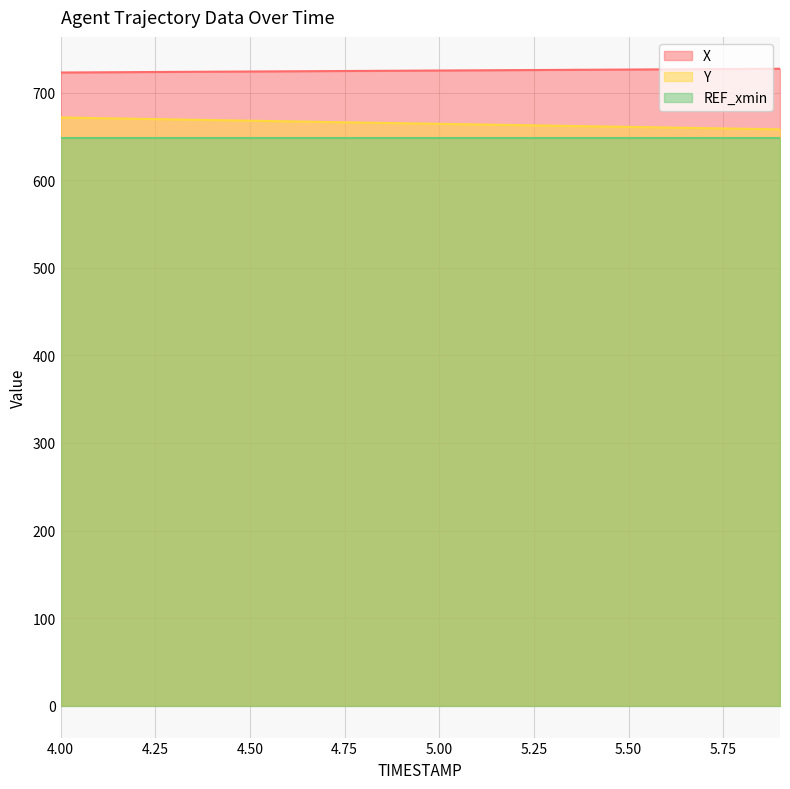

How many values in the Y series are below 665?

10